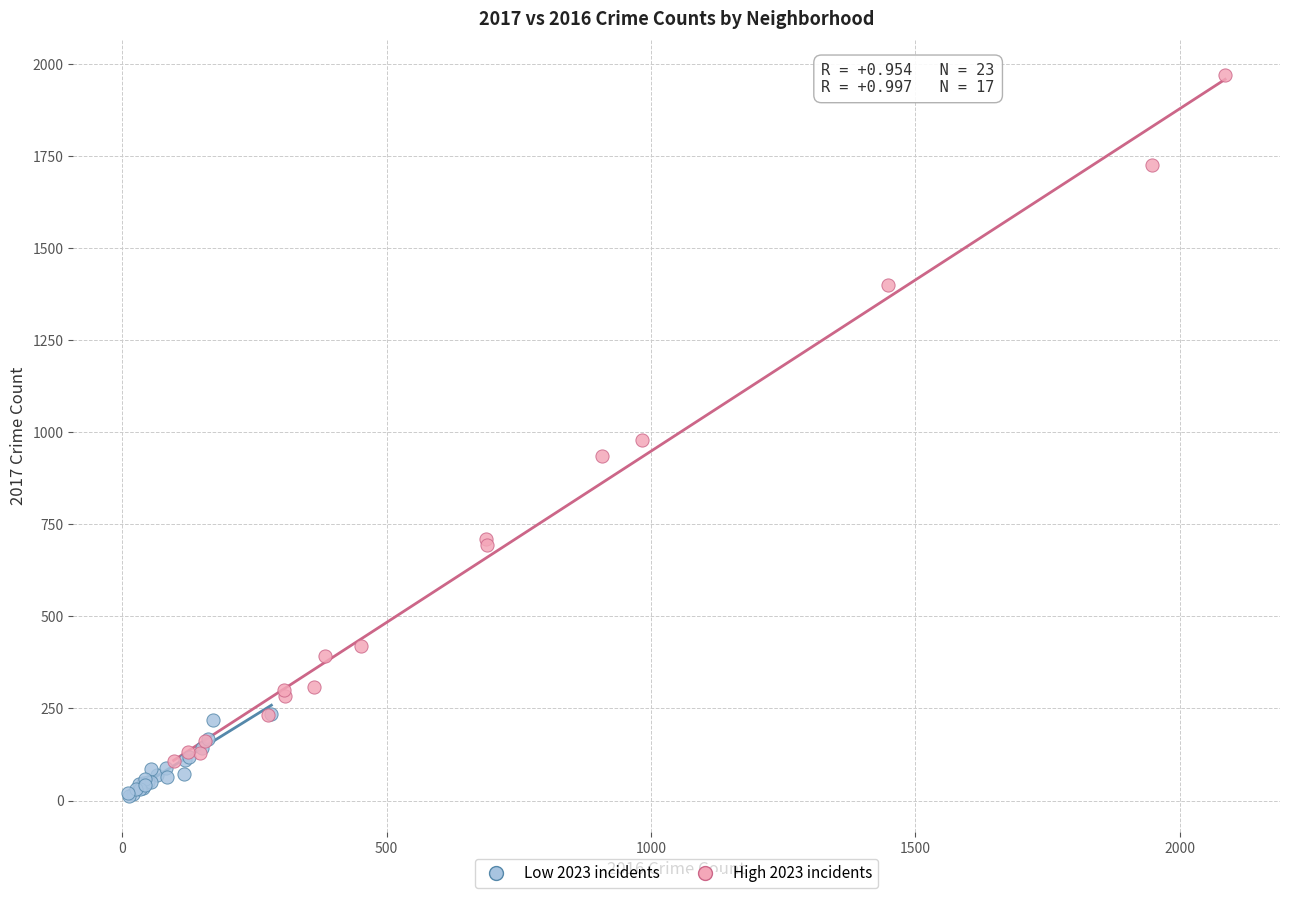

Which series contains the lowest Y value?

Low 2023 incidents